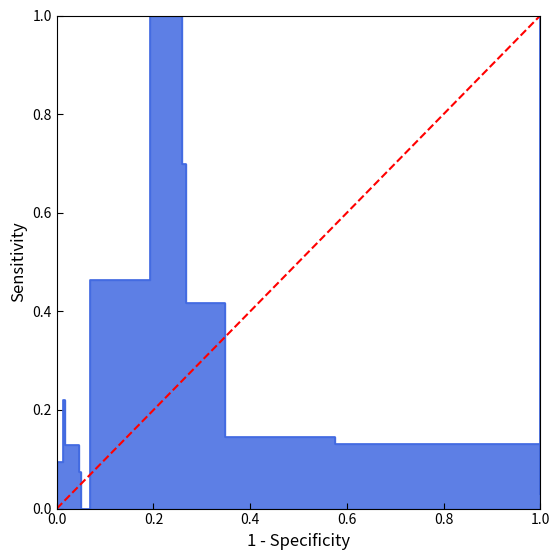

What is the sum of all values?

1